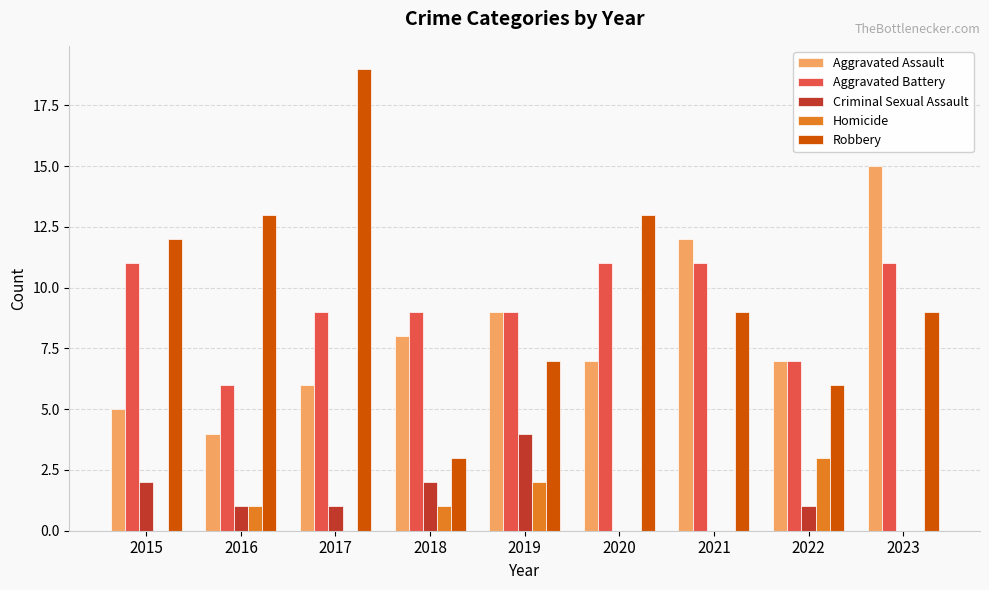

What is the greatest value displayed?

19